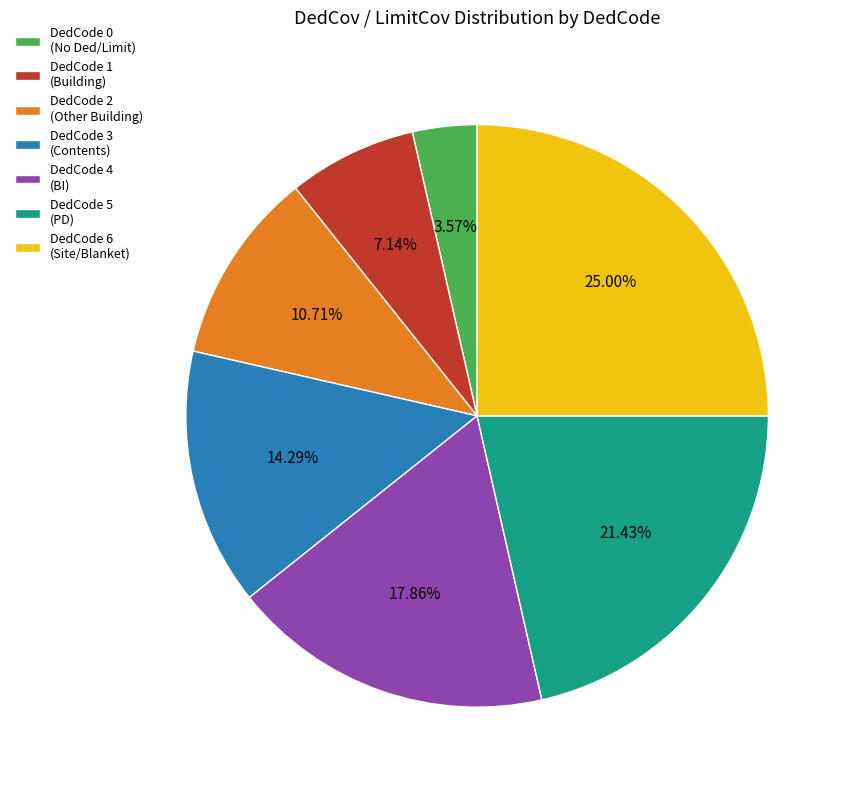

Which has a higher value, DedCode 3 (Contents) or DedCode 5 (PD)?

DedCode 5 (PD)